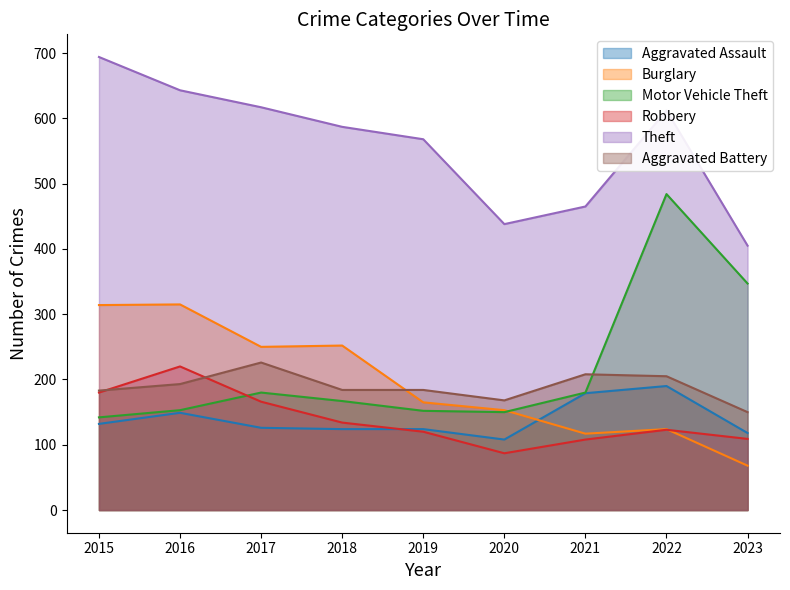

At which category is the sum across all series the highest?

2022